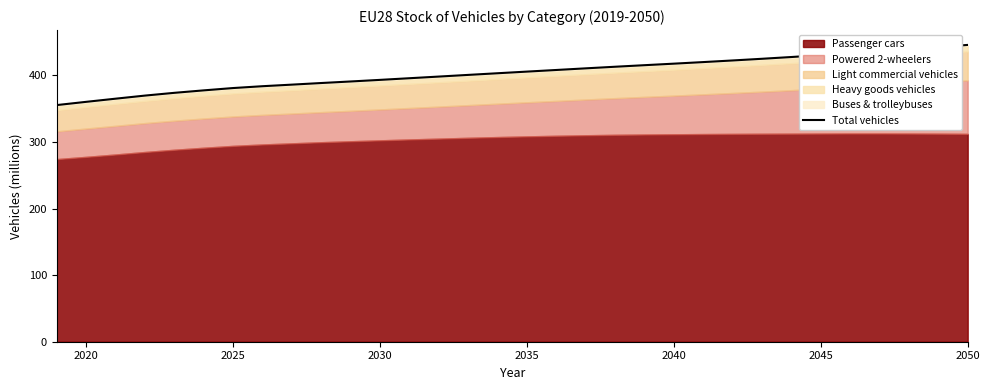

What is the average value?

403.8